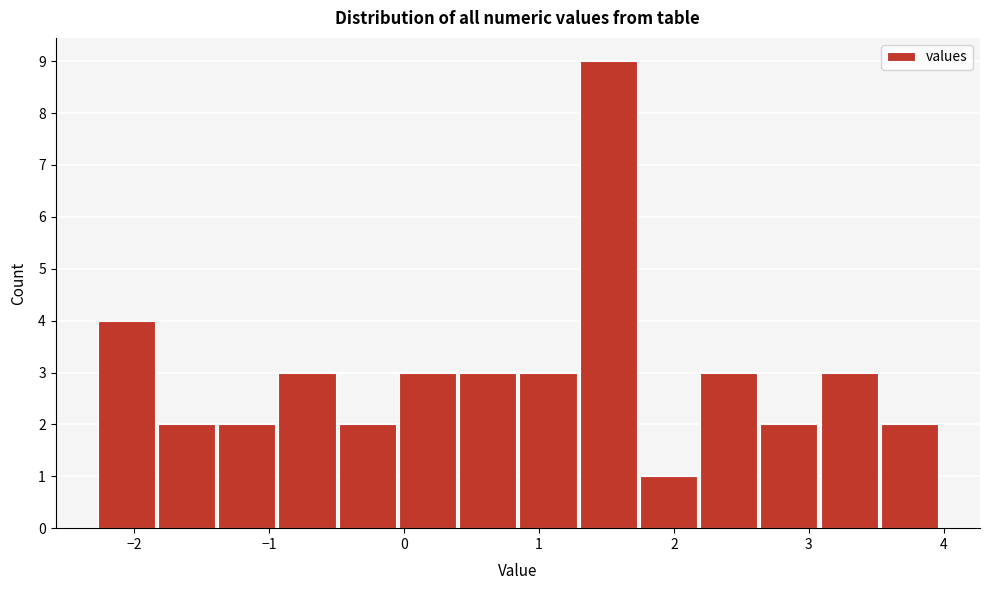

Which range on the x-axis has the tallest bar?

1.3 to 1.7